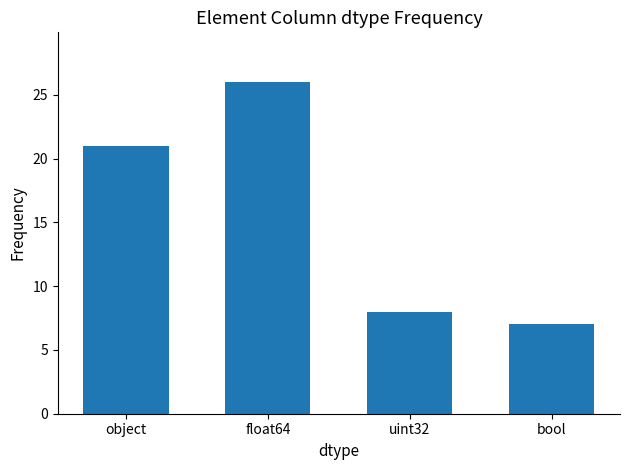

Reading left to right, extract all data points from this chart.

object=21	float64=26	uint32=8	bool=7